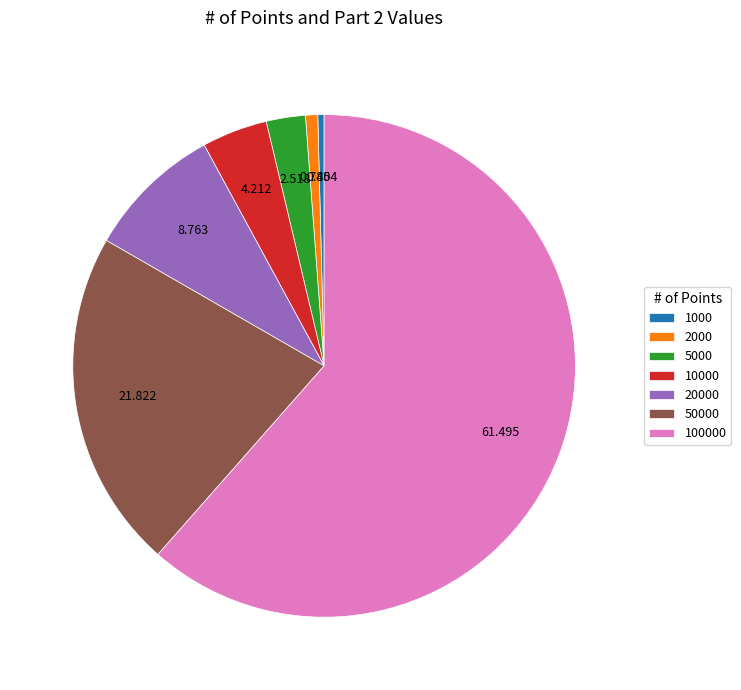

Is it true that 1000 is 0% of the pie?

True